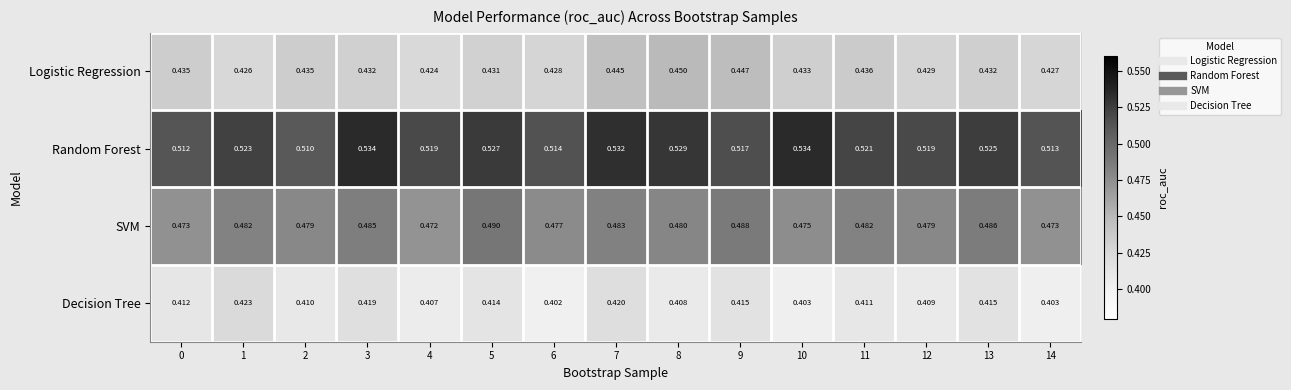

List the series in order of their overall mean, lowest first.

Decision Tree, Logistic Regression, SVM, Random Forest